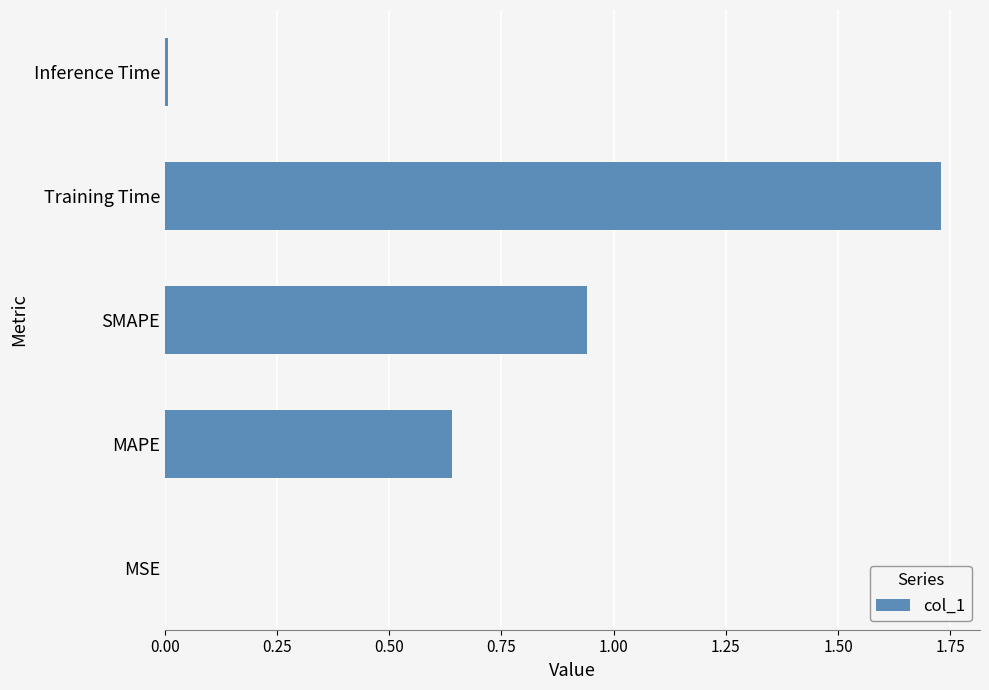

Is it true that the value at Inference Time is 0.0?

True